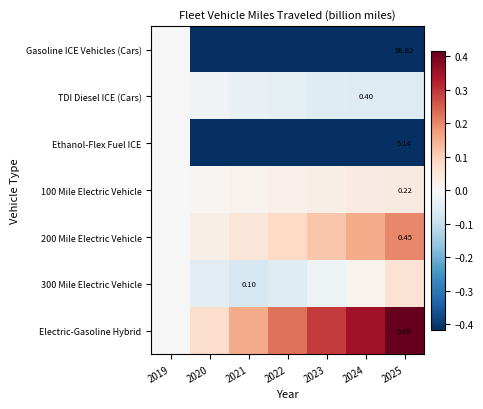

What is the difference between the Ethanol-Flex Fuel ICE values at 2021 and 2023?

0.6